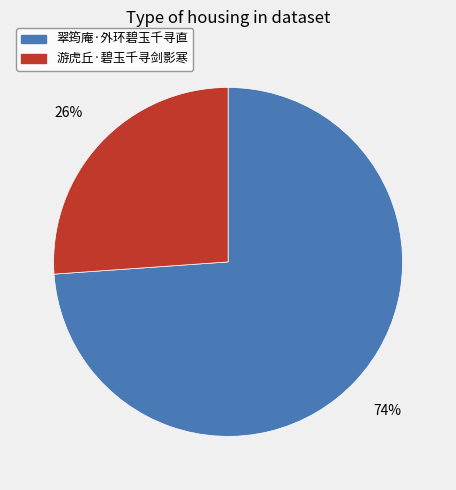

Rank the categories by value from lowest to highest.

游虎丘·碧玉千寻剑影寒, 翠筠庵·外环碧玉千寻直